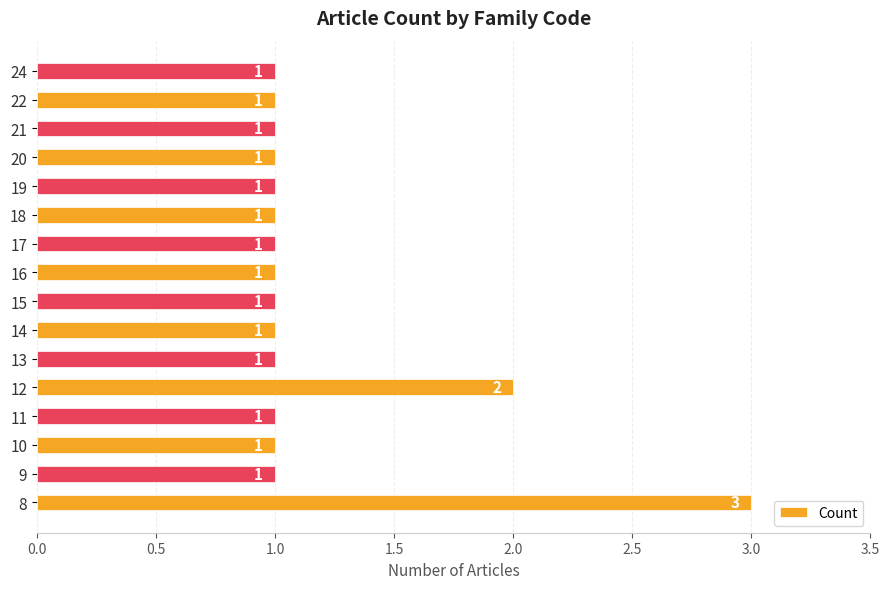

Count the number of values greater than 1.

2